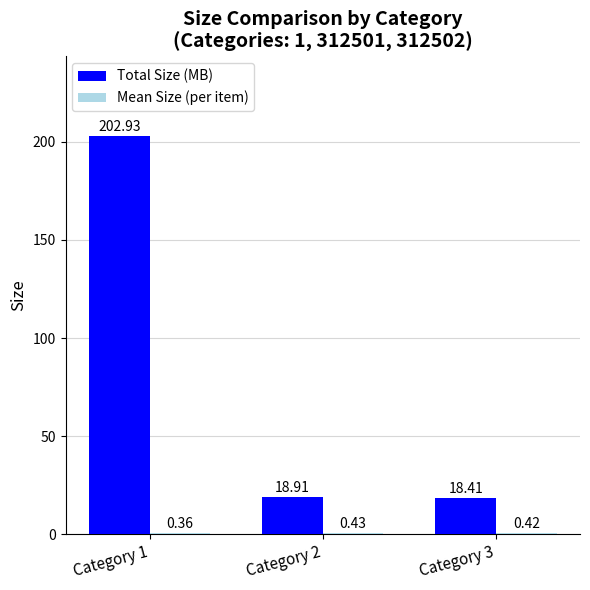

Is it true that Total Size (MB) equals 18.9 at Category 2?

True